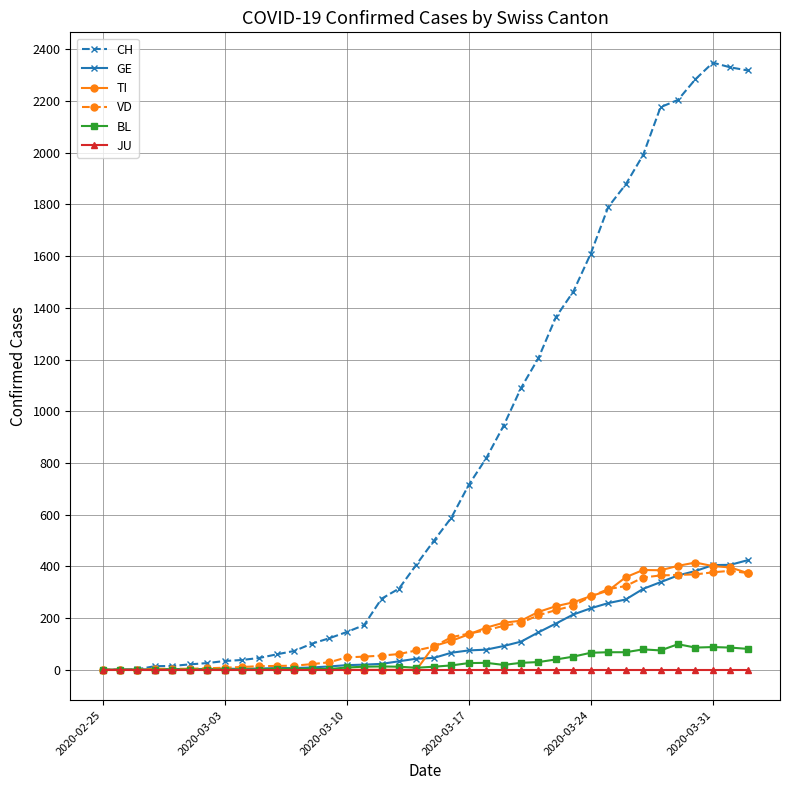

What is the maximum value for TI?

415